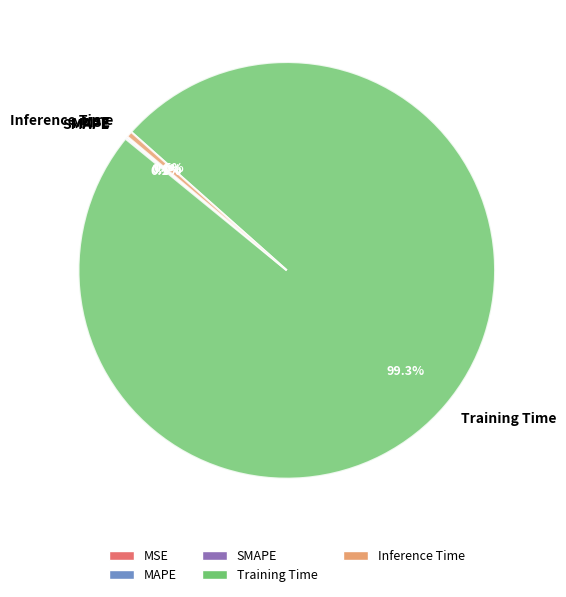

Which slice is the largest?

Training Time